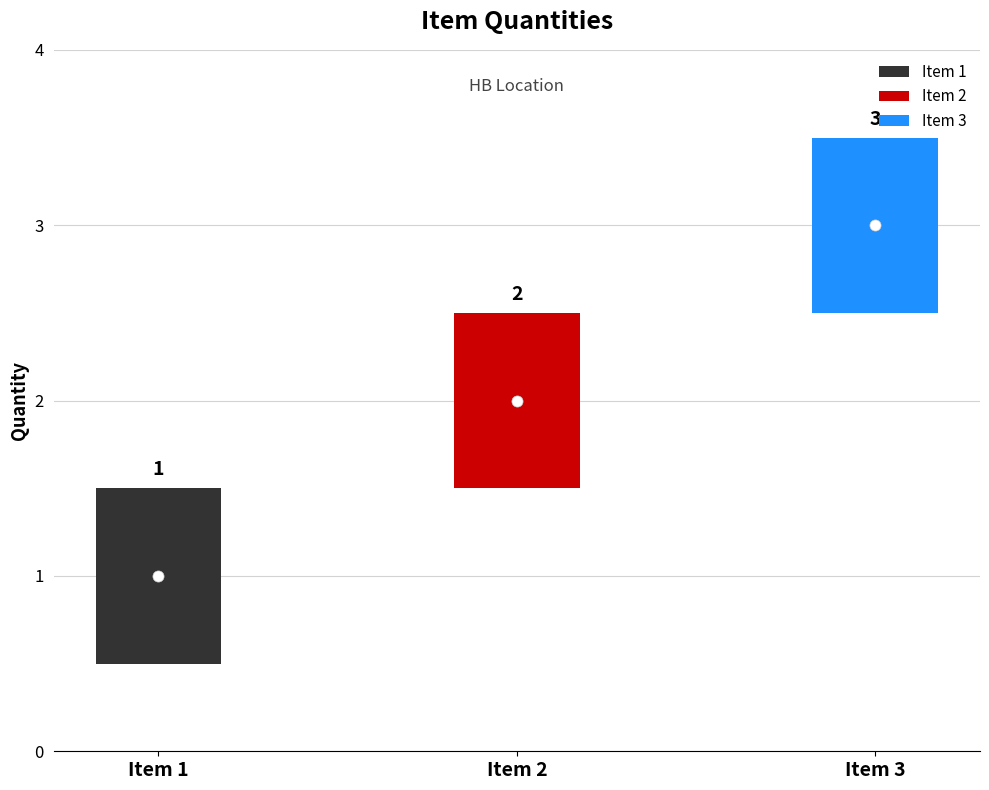

Are the bars grouped side by side (vs. stacked)?

No